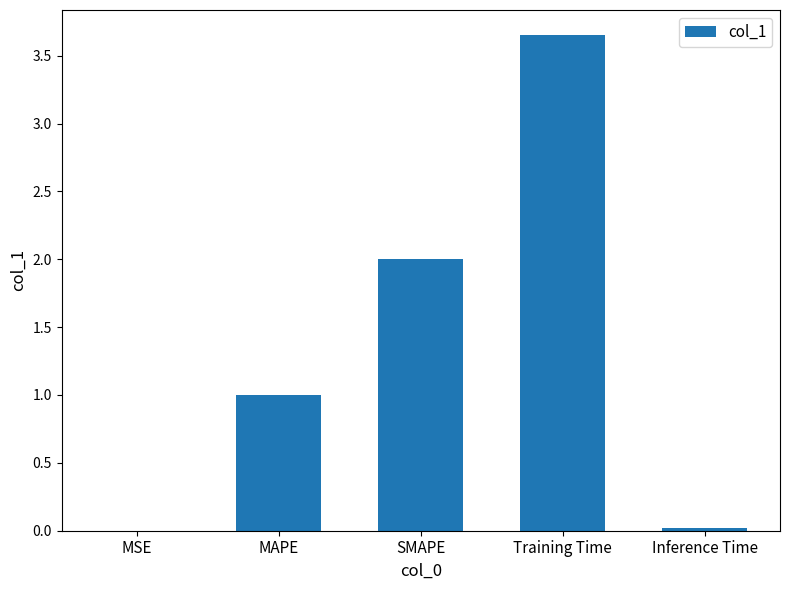

True or false: the data shows 4.9 at Training Time.

False